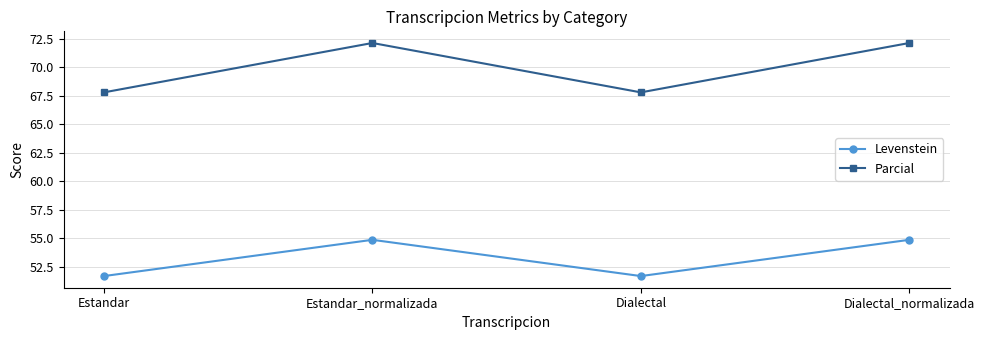

What is the smallest value displayed?

51.7